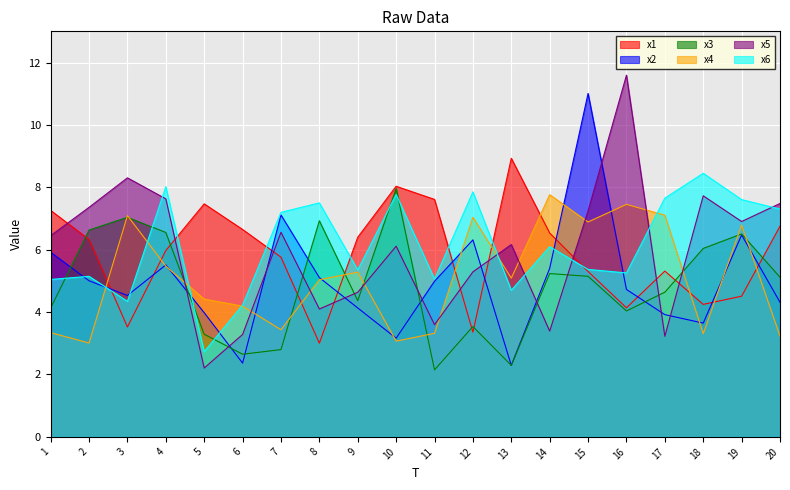

Does the chart display data point markers on the line(s)?

No